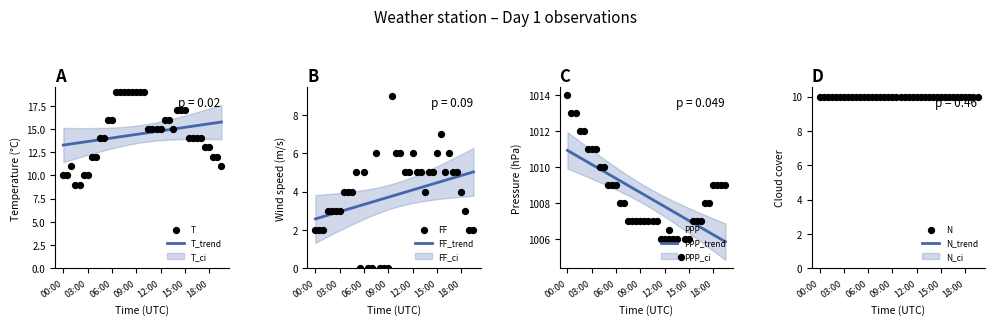

Which series has the largest Y range (max minus min)?

T